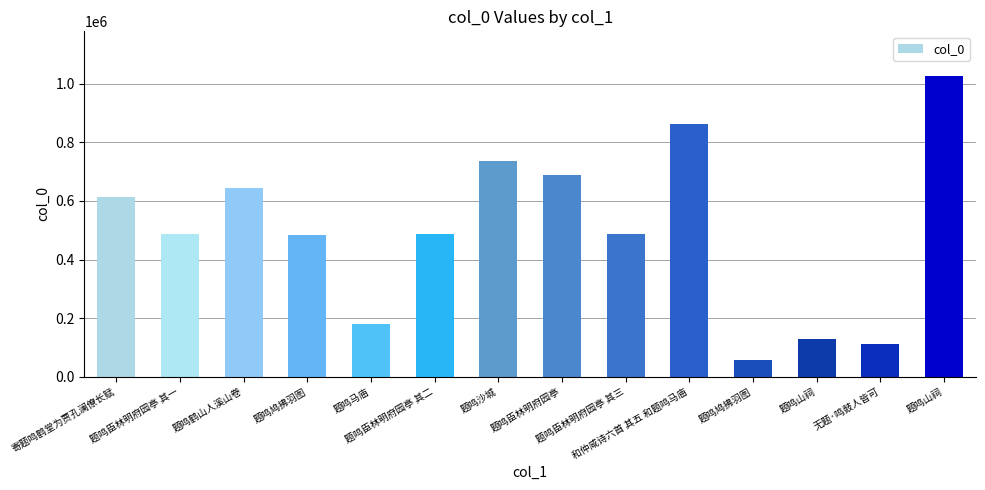

Count the number of data series in this chart.

1